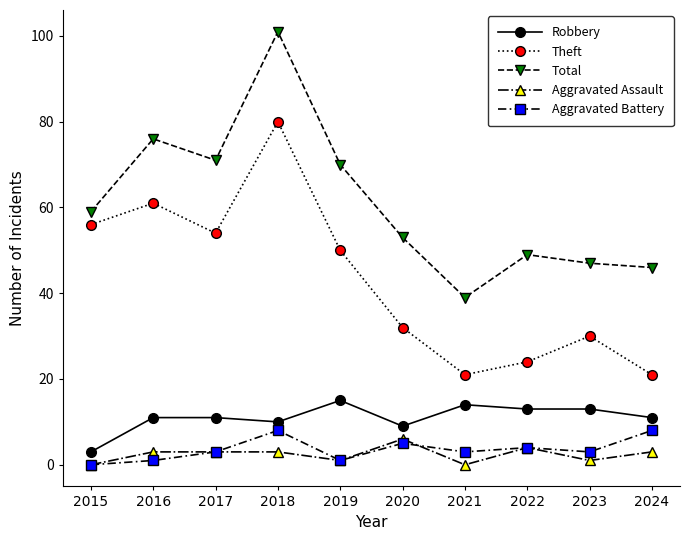

At which category is the sum across all series the highest?

2018